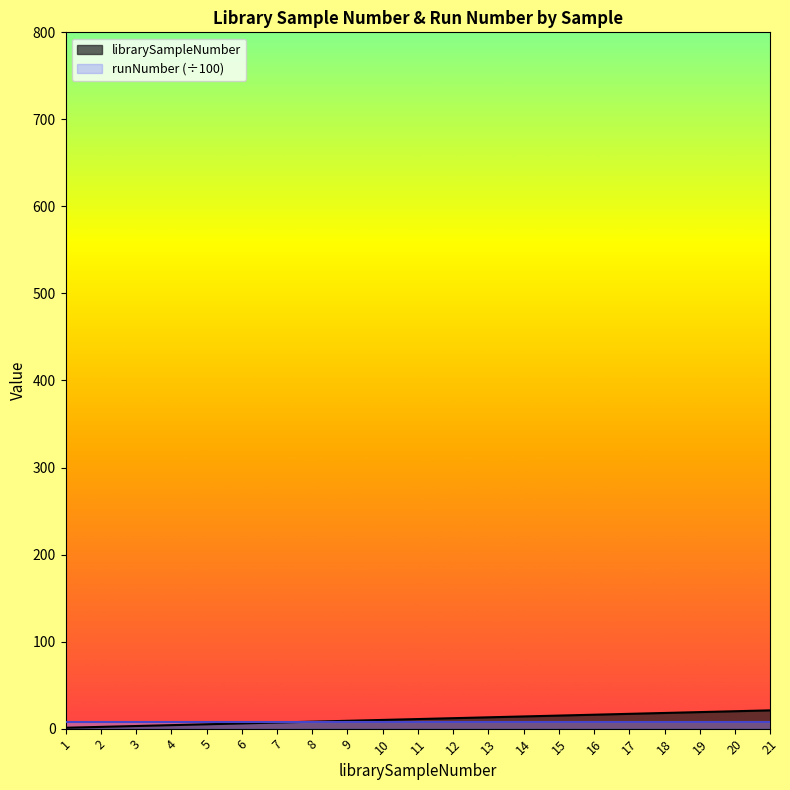

Reading left to right, what are all the values shown in this chart?

1	2	3	4	5	6	7	8	9	10	11	12	13	14	15	16	17	18	19	20	21